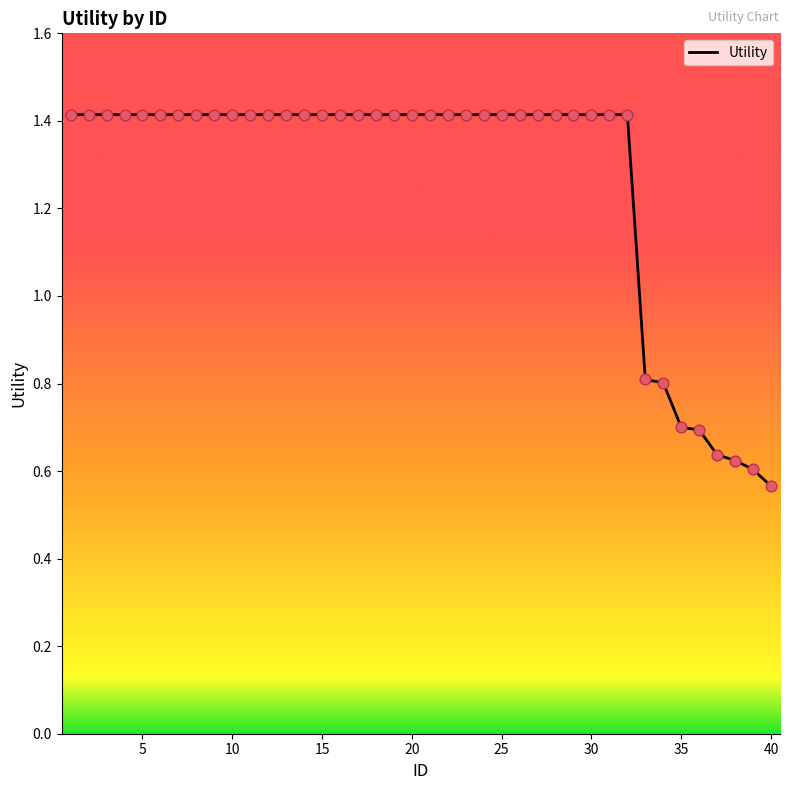

What is the difference between the maximum and minimum values?

0.8